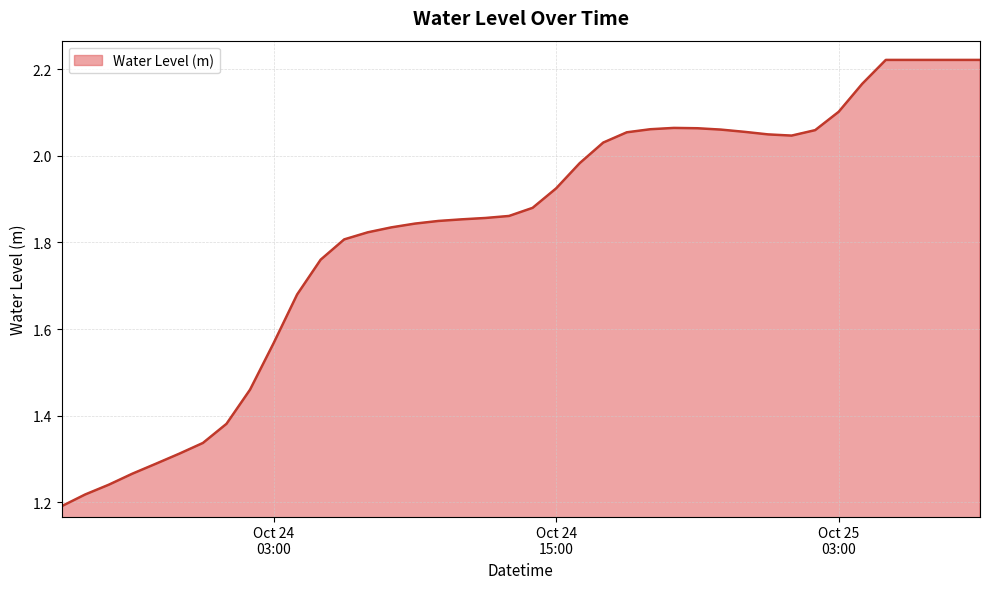

What is the difference between the maximum and minimum values?

1.0